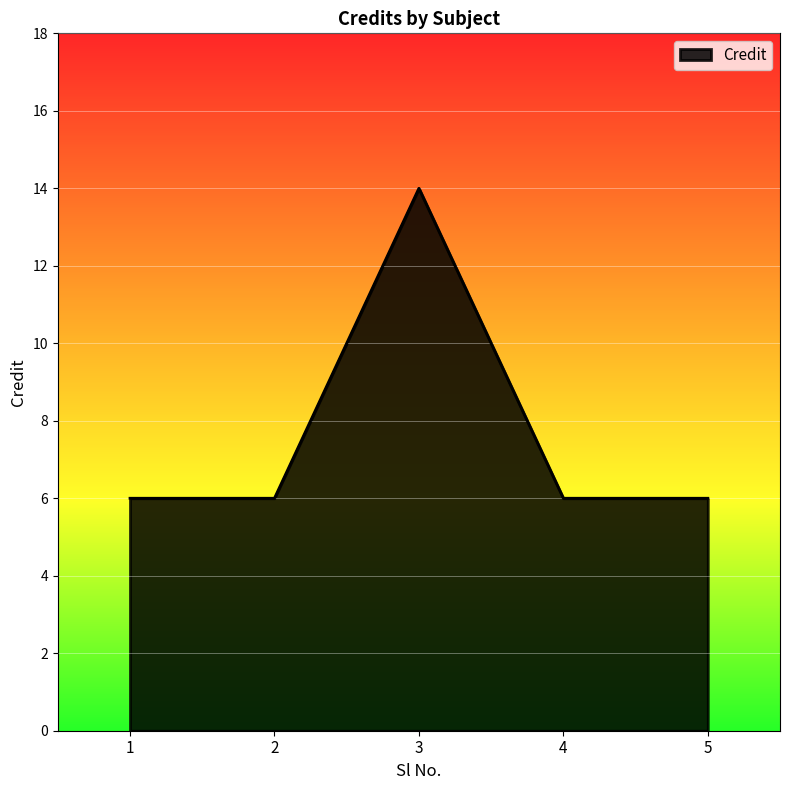

What is the greatest value displayed?

14